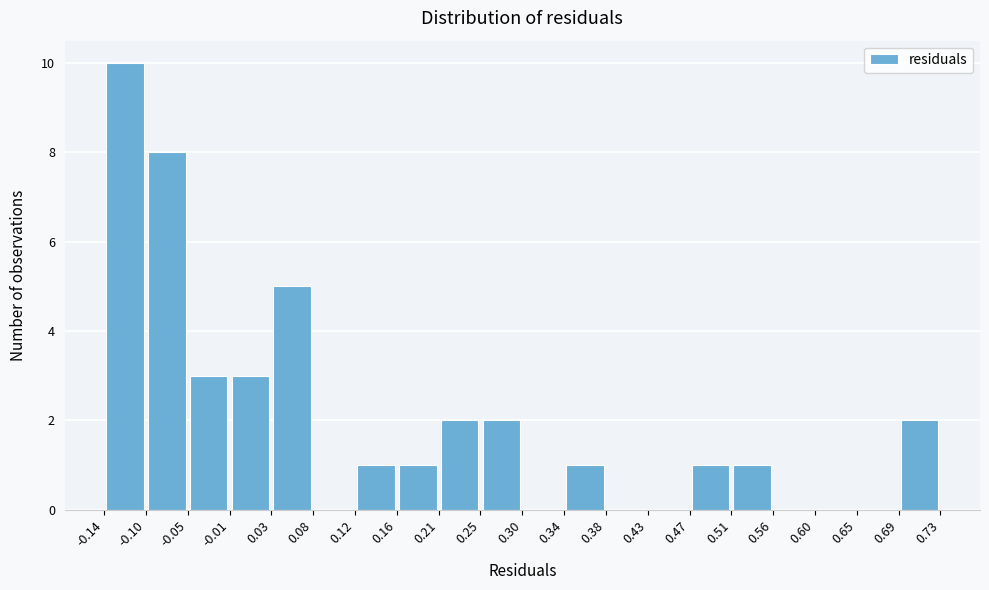

How tall is the bar that spans 0.21 to 0.25 on the x-axis? The values are not printed on the chart, so give them approximately, as read against the axis.

2